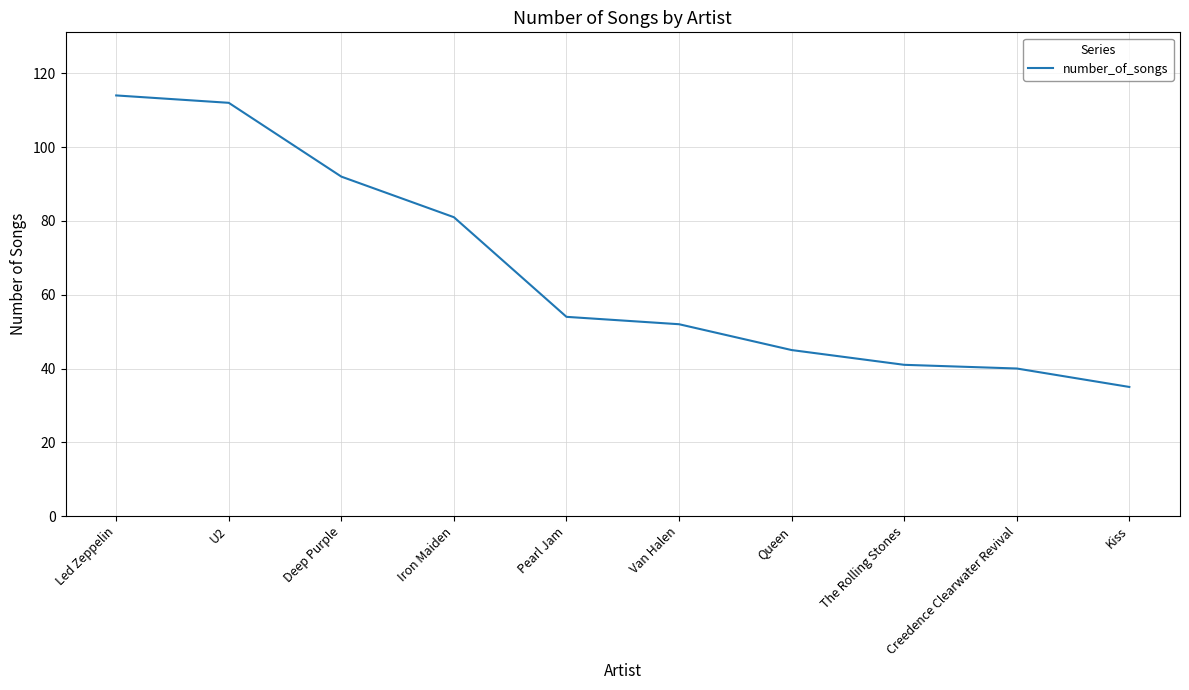

Is it true that the value at Deep Purple is 39?

False